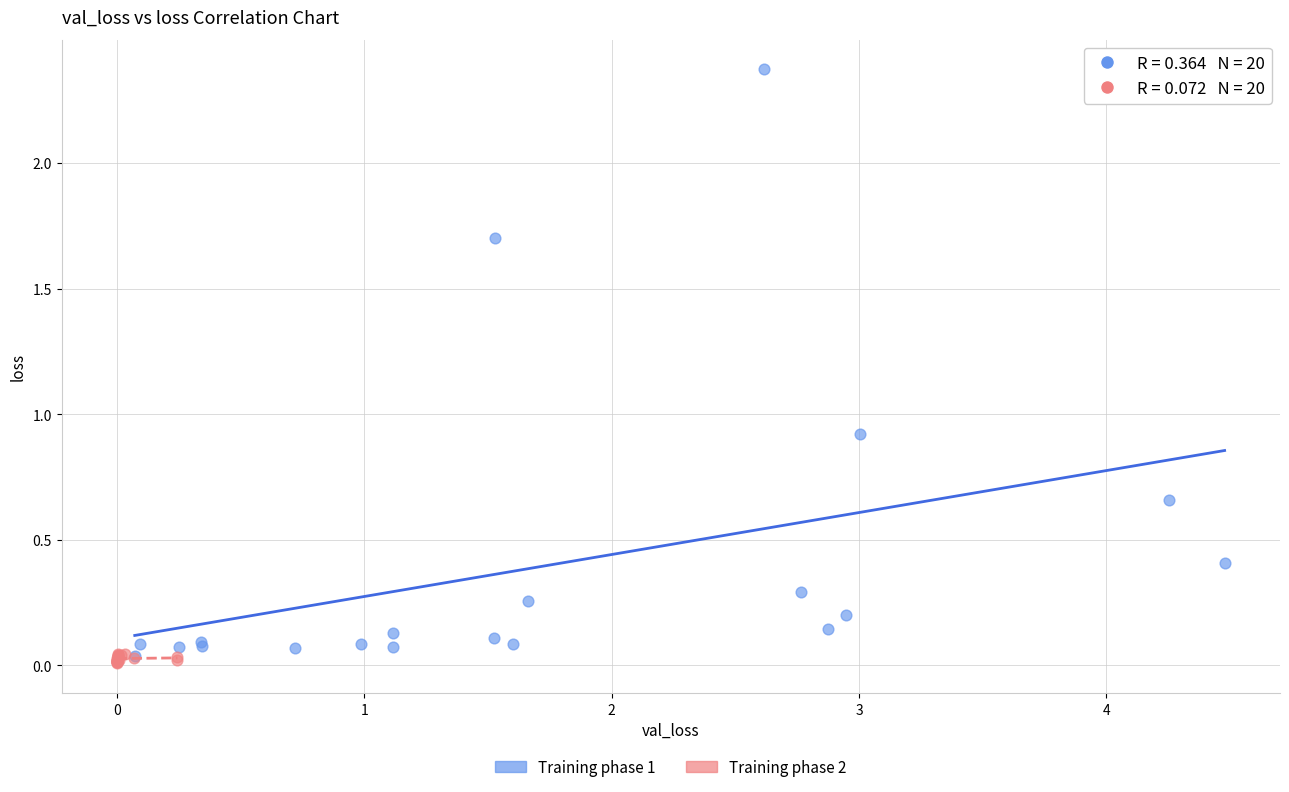

Which series has the largest Y range (max minus min)?

Training phase 1